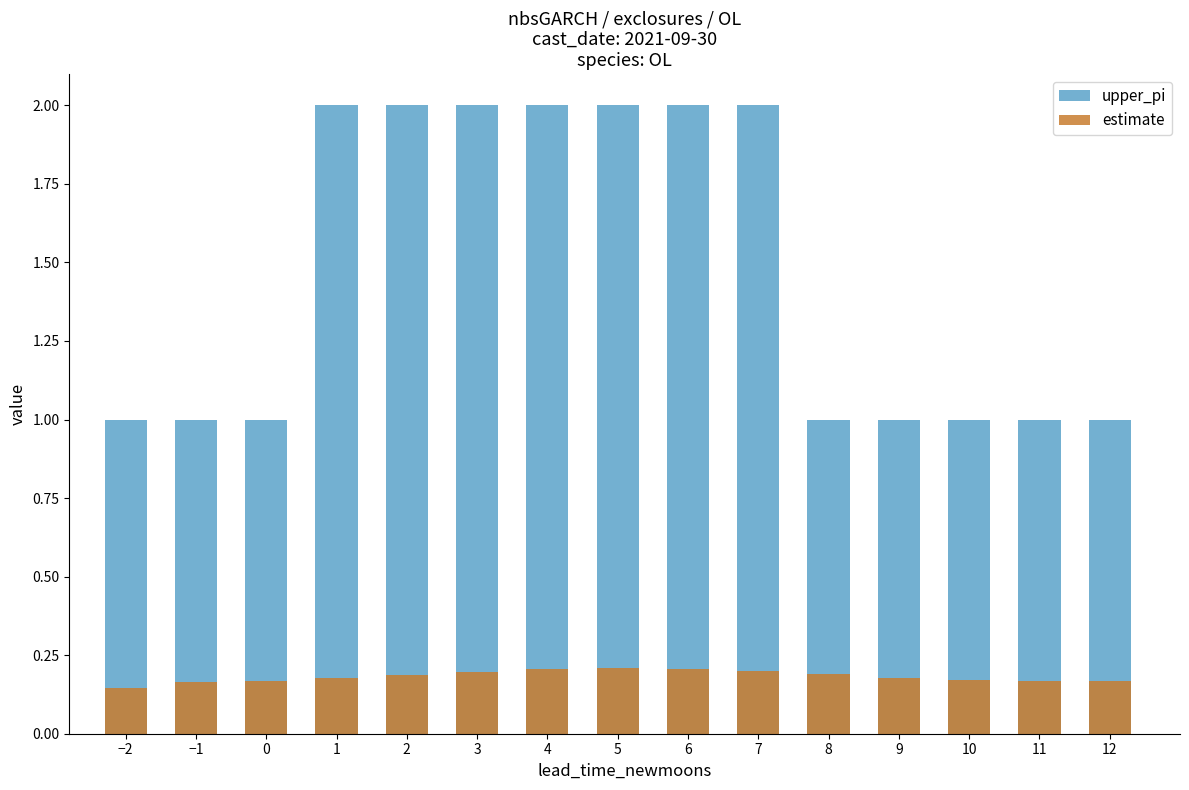

What is the lowest value of the estimate series?

0.1